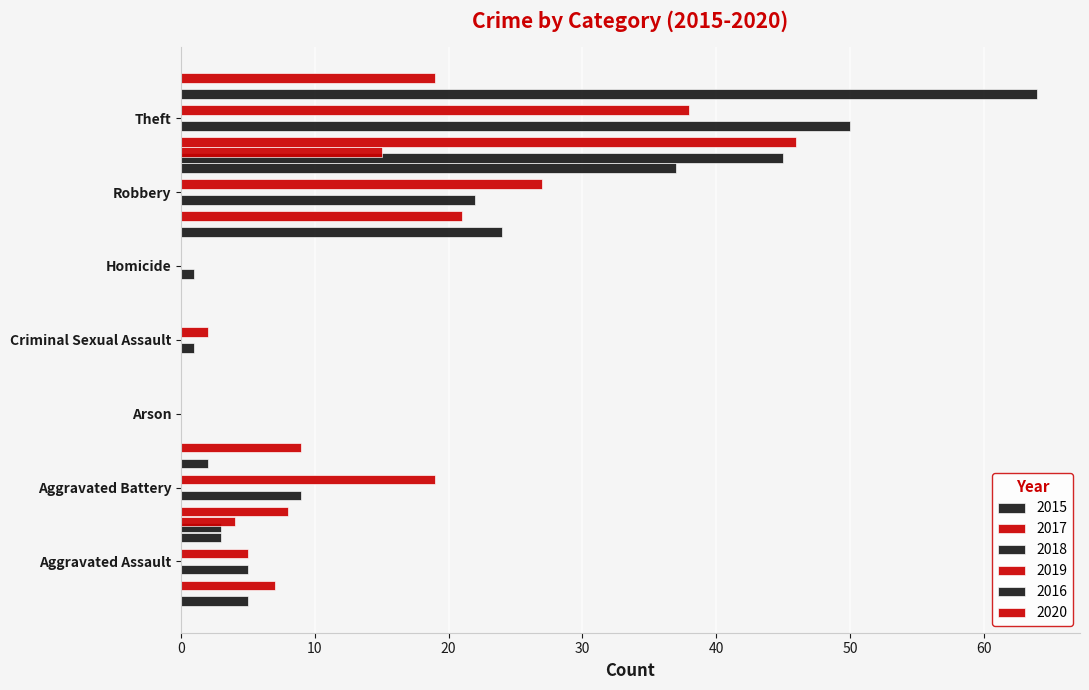

Reading right to left, what are all the values shown in this chart?

2015: 45	24	0	0	0	3	5
2017: 46	21	0	0	0	8	7
2018: 50	22	1	1	0	9	5
2019: 38	27	0	2	0	19	5
2016: 64	37	0	0	0	2	3
2020: 19	15	0	0	0	9	4